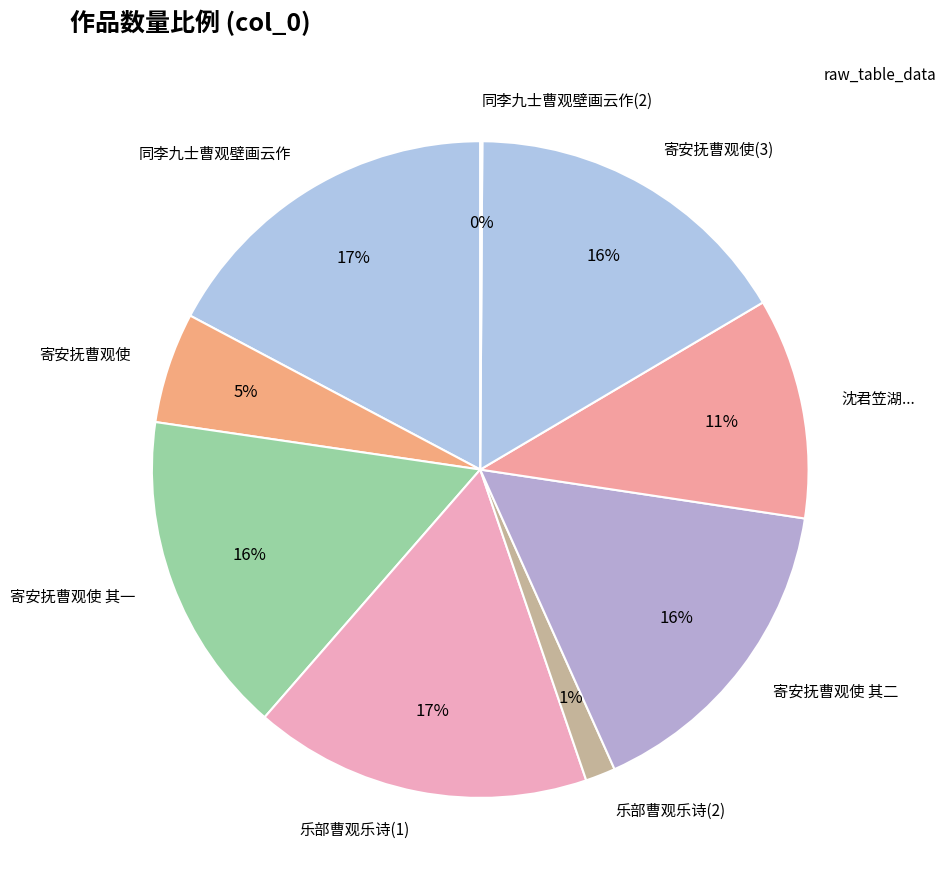

To the nearest percent, what is the combined percentage of 沈君笠湖... and 寄安抚曹观使(3)?

27%